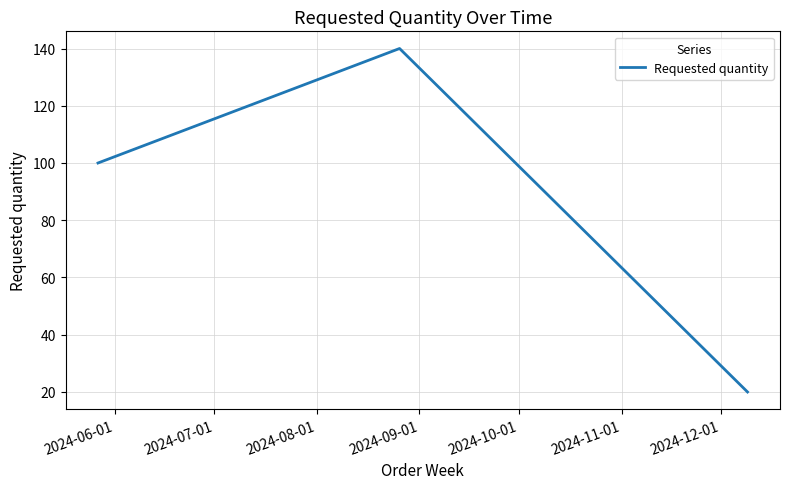

What is the smallest value displayed?

20